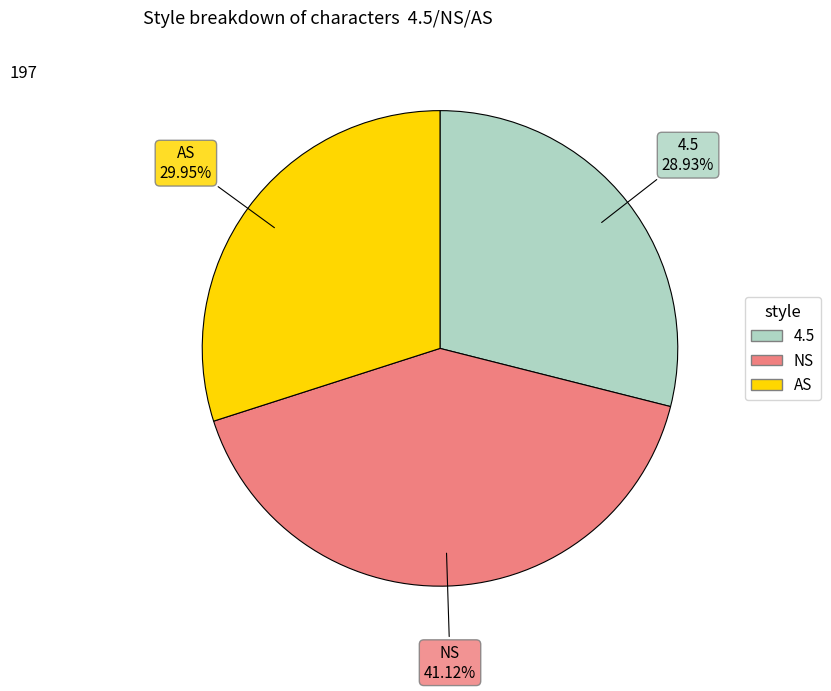

The AS slice represents 17% of the pie. True or false?

False